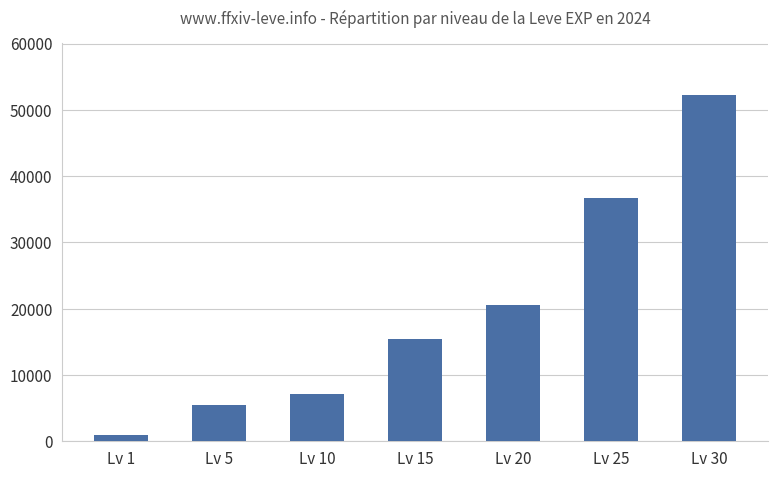

The chart shows a value of 995 at Lv 1. True or false?

True